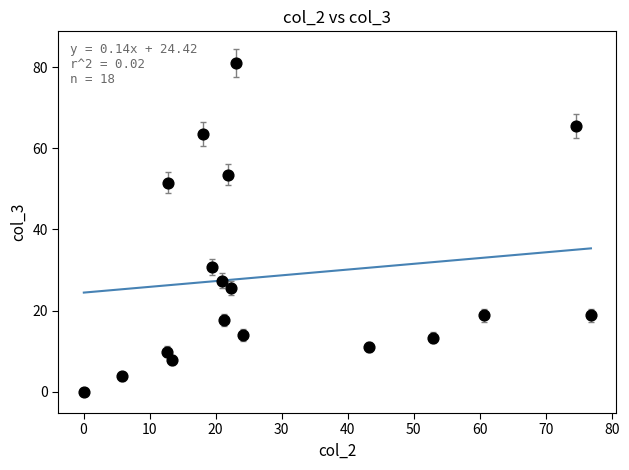

What is the range of X values (max minus min)?

76.8